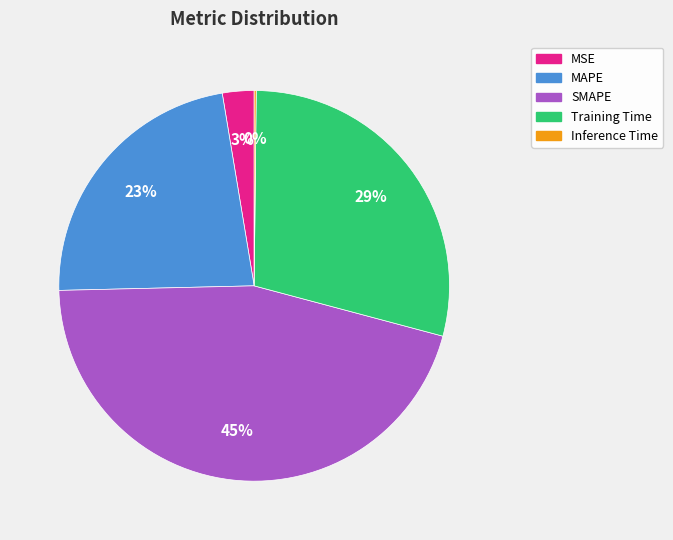

Approximately how many times larger is the value at MAPE compared to Training Time?

0.8